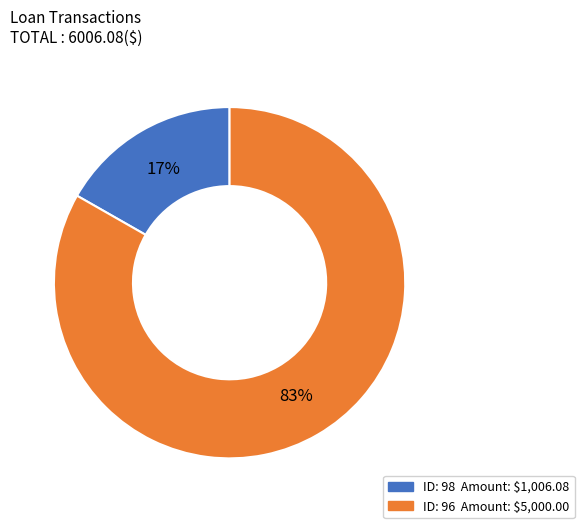

Is there a majority slice in this chart?

Yes